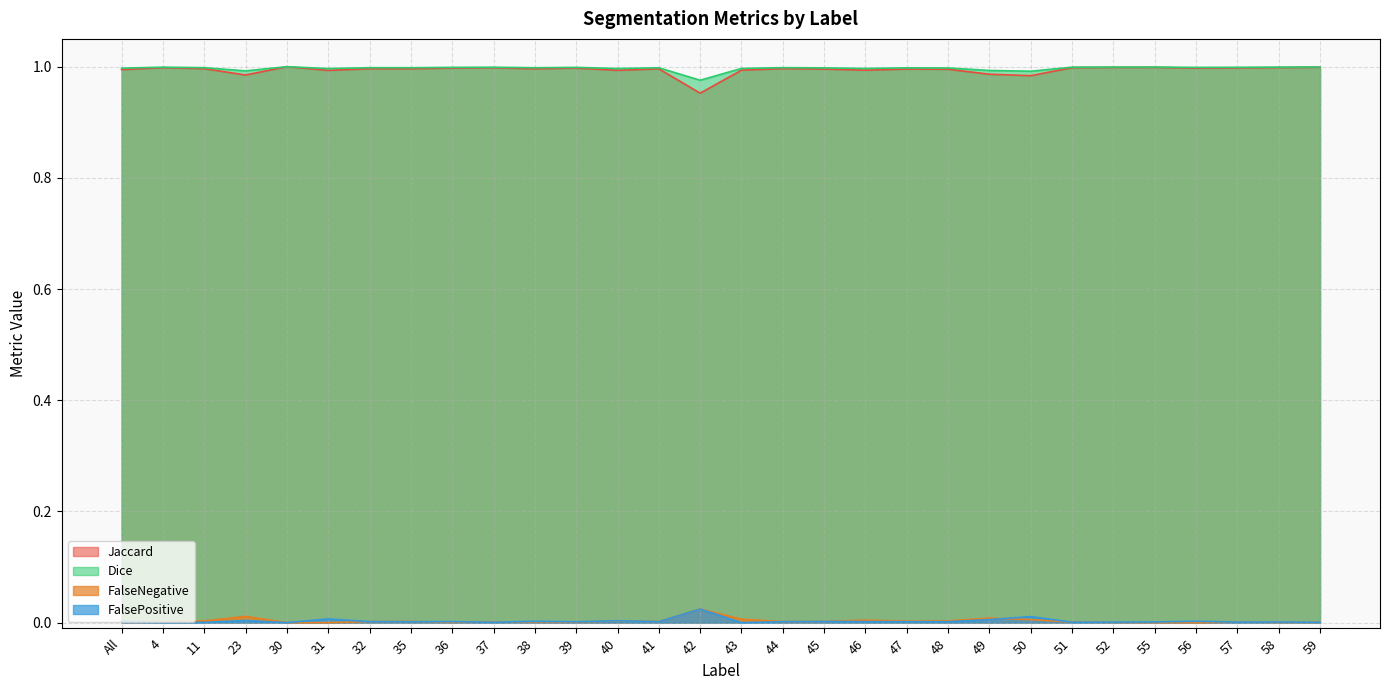

What are all the series names shown in the legend?

Jaccard, Dice, FalseNegative, FalsePositive